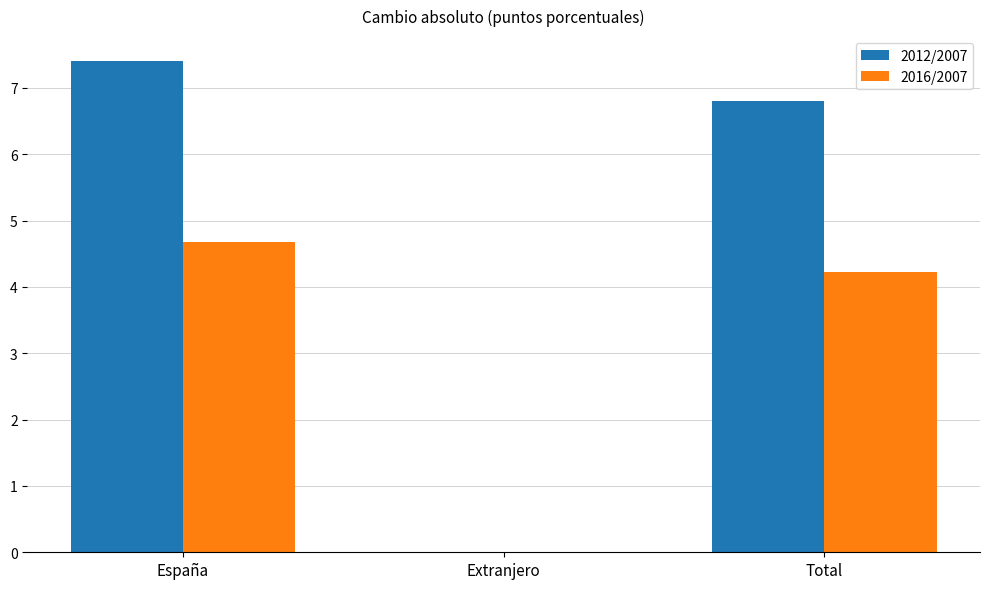

The value of 2016/2007 at Extranjero is -2.8. True or false?

False